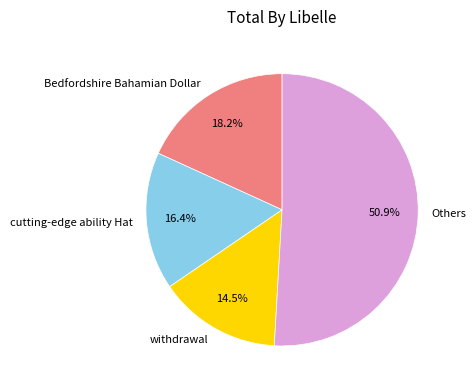

Count the number of slices in the pie.

4